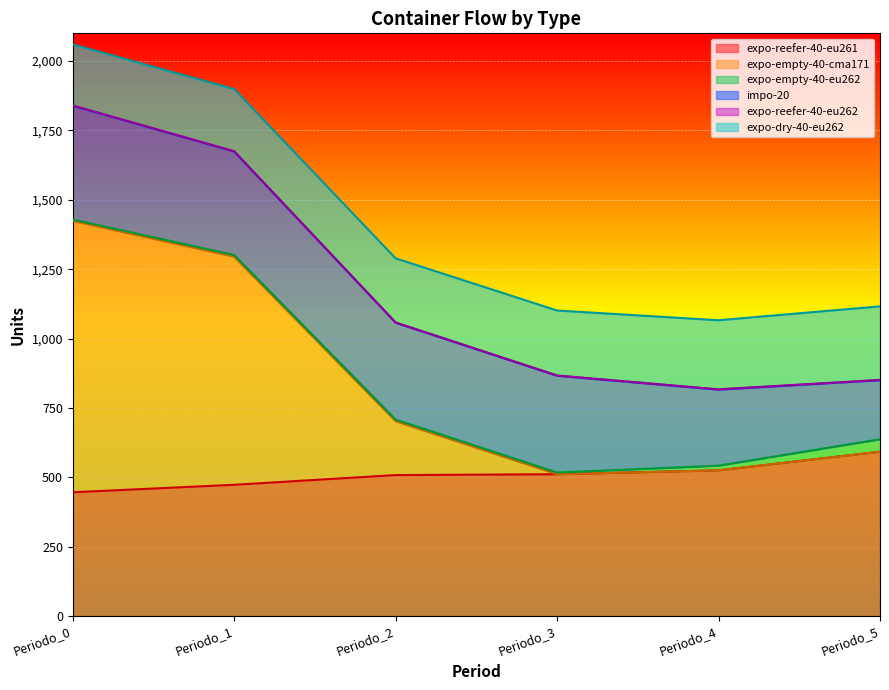

Reading left to right, transcribe all the data shown in this chart.

expo-reefer-40-eu261: Periodo_0=446	Periodo_1=473	Periodo_2=508	Periodo_3=511	Periodo_4=525	Periodo_5=592
expo-empty-40-cma171: Periodo_0=978	Periodo_1=822	Periodo_2=194	Periodo_3=0	Periodo_4=0	Periodo_5=0
expo-empty-40-eu262: Periodo_0=5	Periodo_1=6	Periodo_2=6	Periodo_3=6	Periodo_4=17	Periodo_5=45
impo-20: Periodo_0=410	Periodo_1=373	Periodo_2=349	Periodo_3=349	Periodo_4=274	Periodo_5=213
expo-reefer-40-eu262: Periodo_0=1	Periodo_1=1	Periodo_2=1	Periodo_3=1	Periodo_4=1	Periodo_5=1
expo-dry-40-eu262: Periodo_0=220	Periodo_1=224	Periodo_2=231	Periodo_3=234	Periodo_4=249	Periodo_5=265